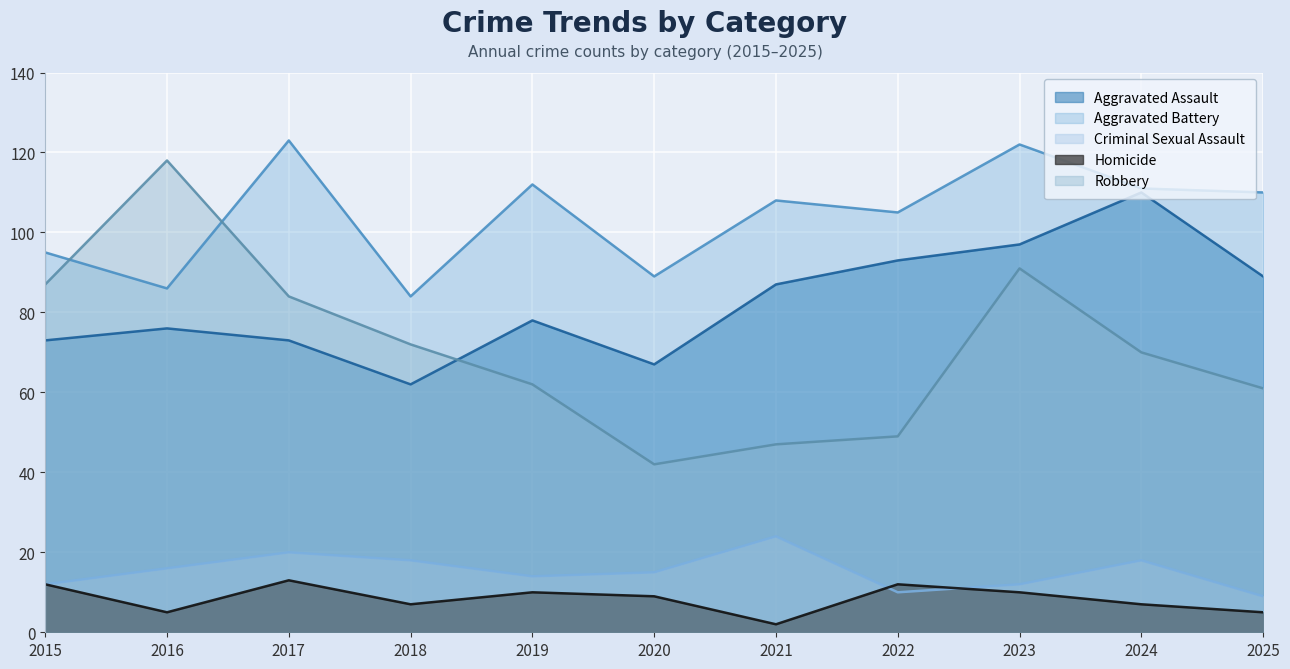

True or false: Robbery and Criminal Sexual Assault cross at least once.

False